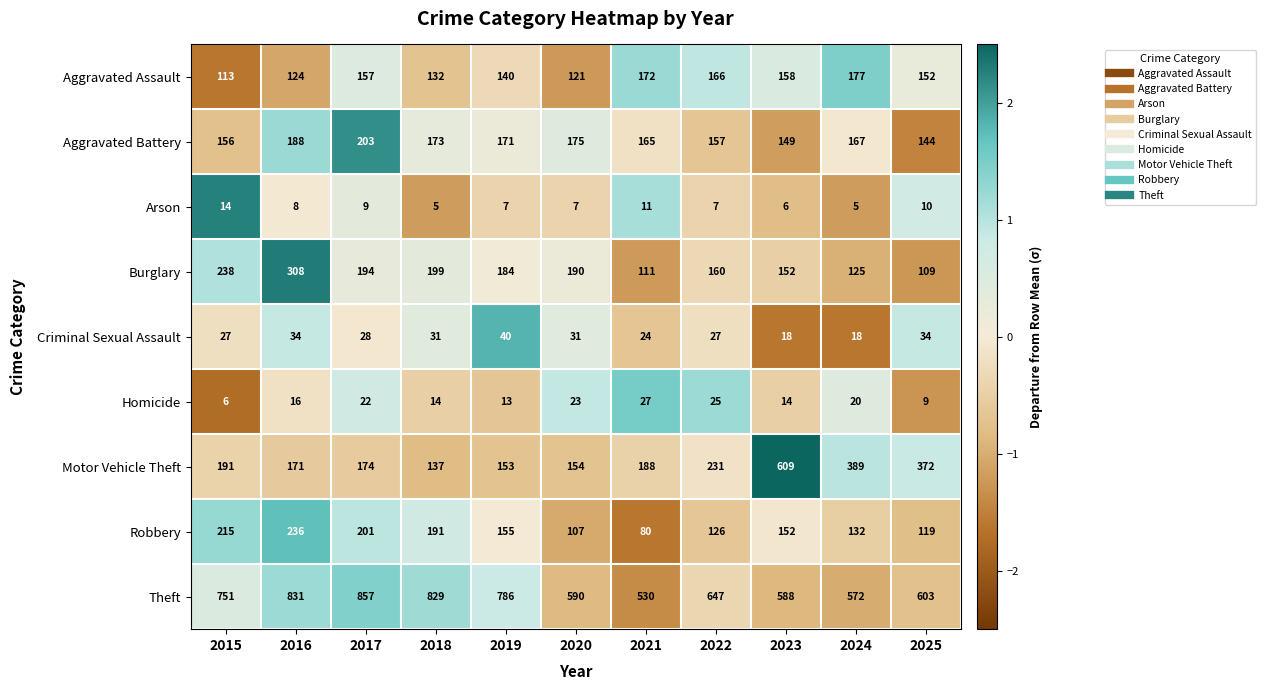

The Robbery series shows 381 at 2015. True or false?

False